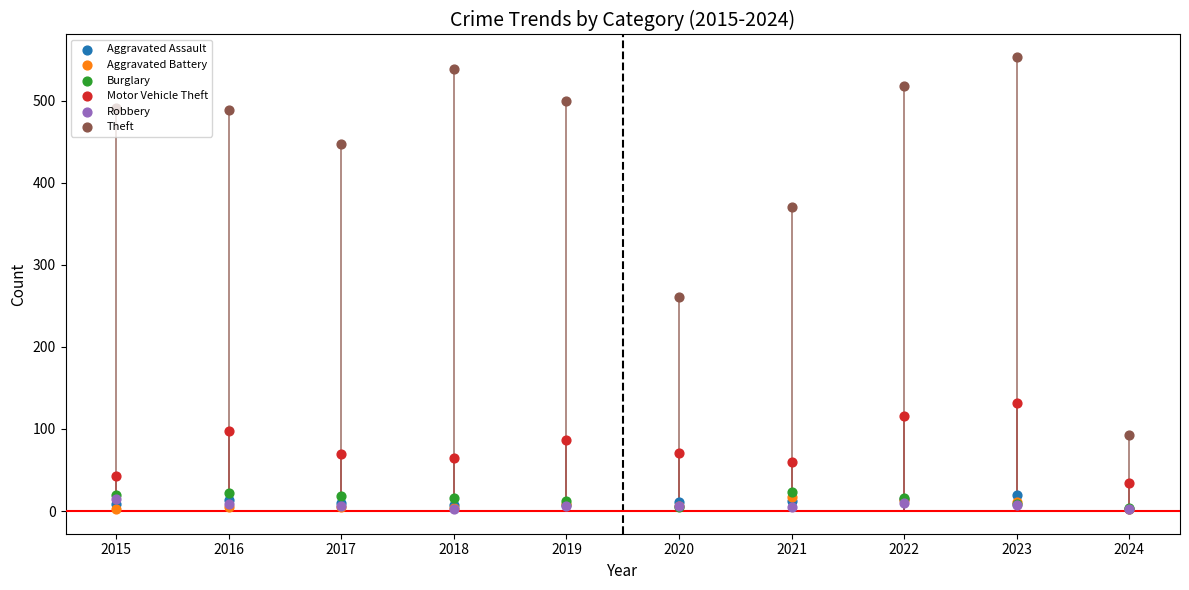

At which category is the sum across all series the highest?

2023